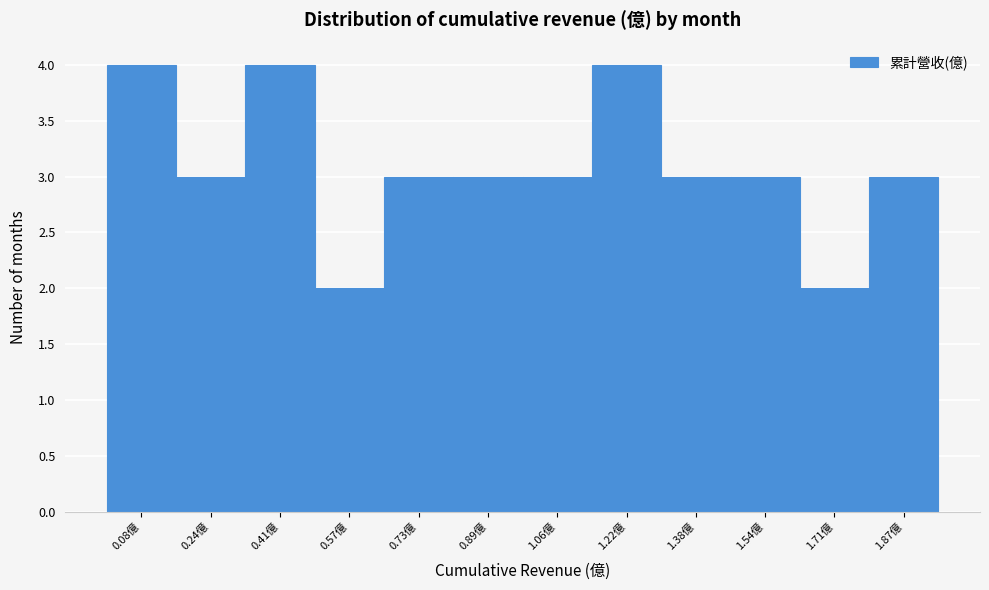

Reading left to right, list all the values displayed in this chart.

4	3	4	2	3	3	3	4	3	3	2	3